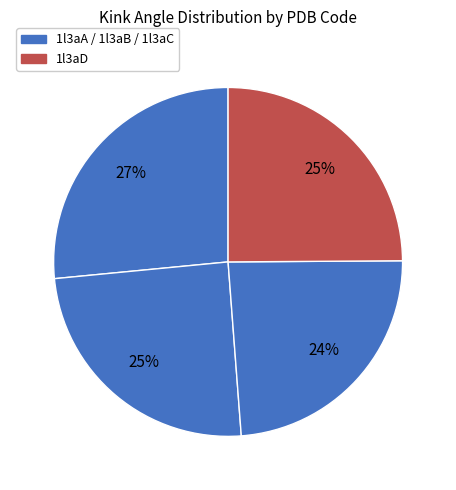

Count the number of slices in the pie.

4